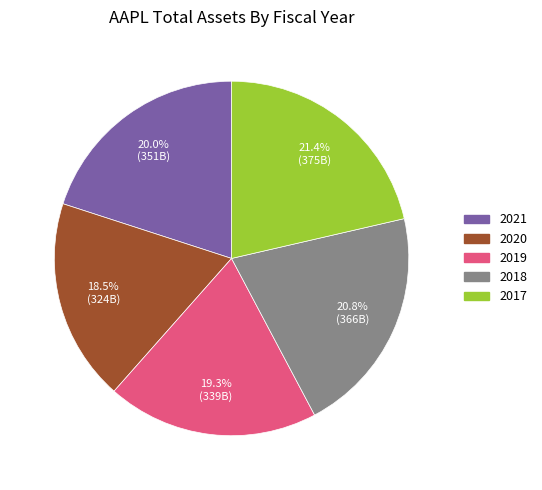

Between 2020 and 2019, which is larger?

2019